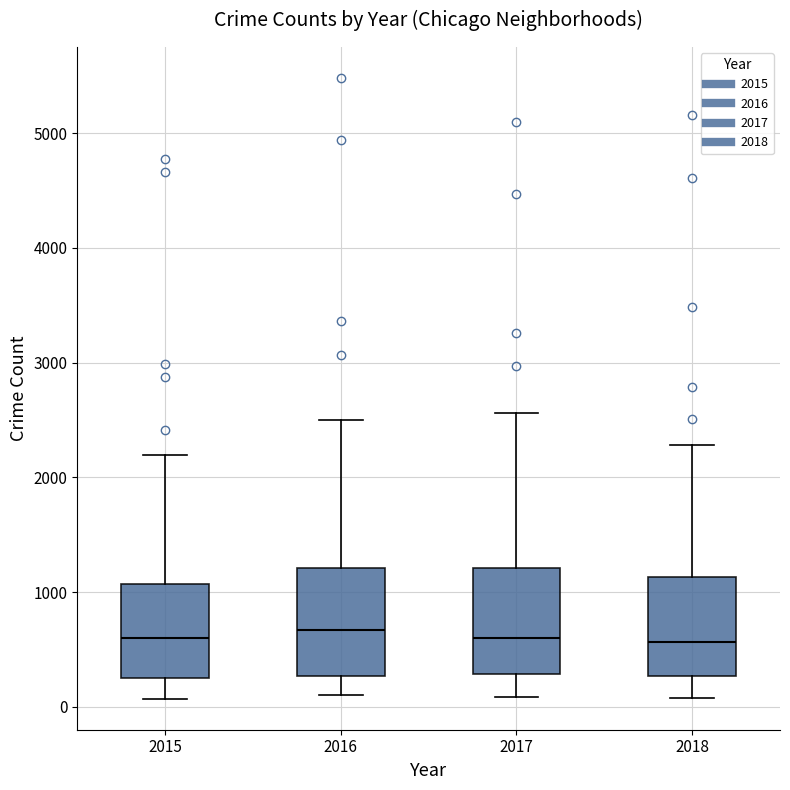

Where does the median line of the box at x = 2017 sit on the y-axis? The values are not printed on the chart, so give them approximately, as read against the axis.

600